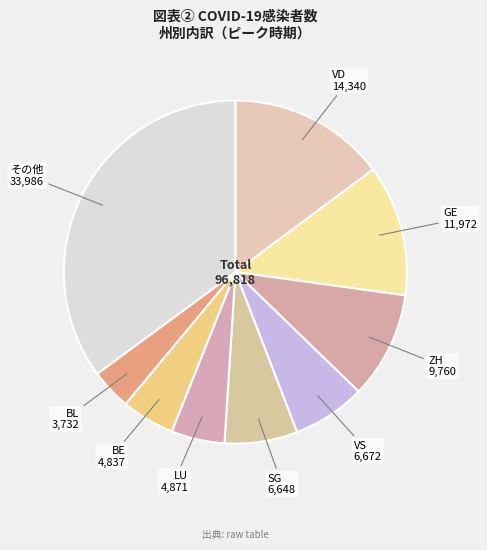

Between VD and VS, which is larger?

VD